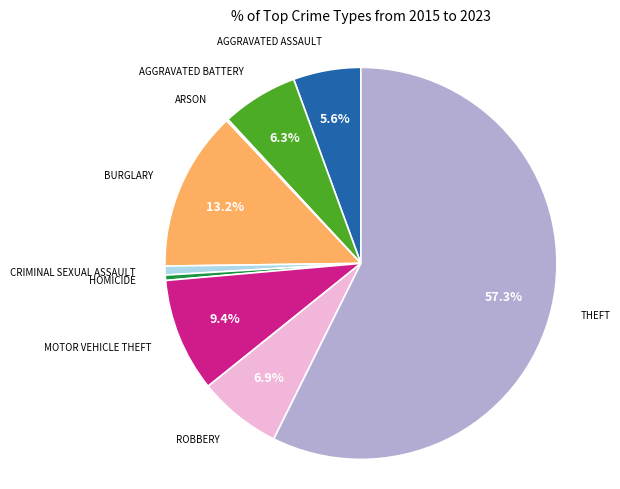

Does any single category account for the majority?

Yes